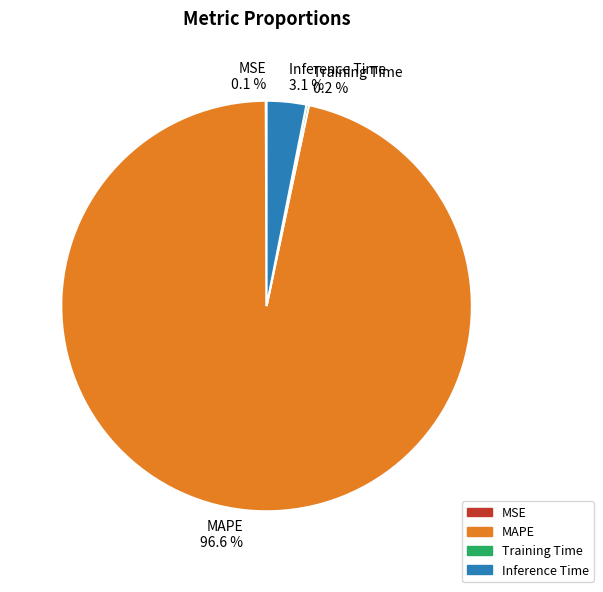

How much of the chart is everything except MAPE?

3.4%